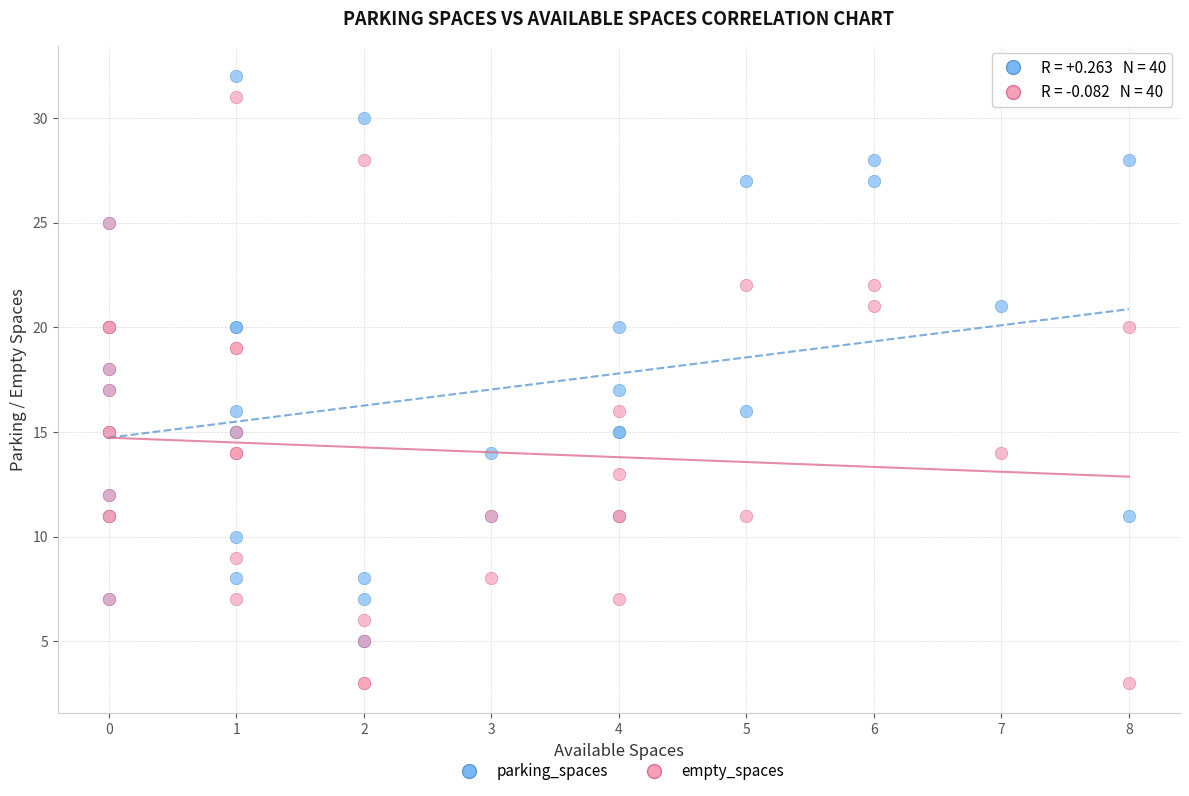

Which series contains the highest Y value?

parking_spaces